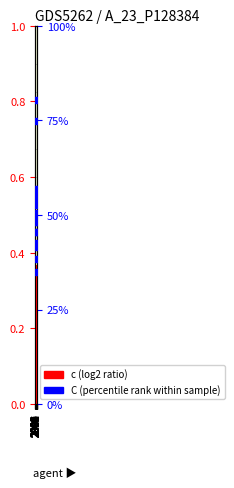

At which category is the sum across all series the highest?

1995